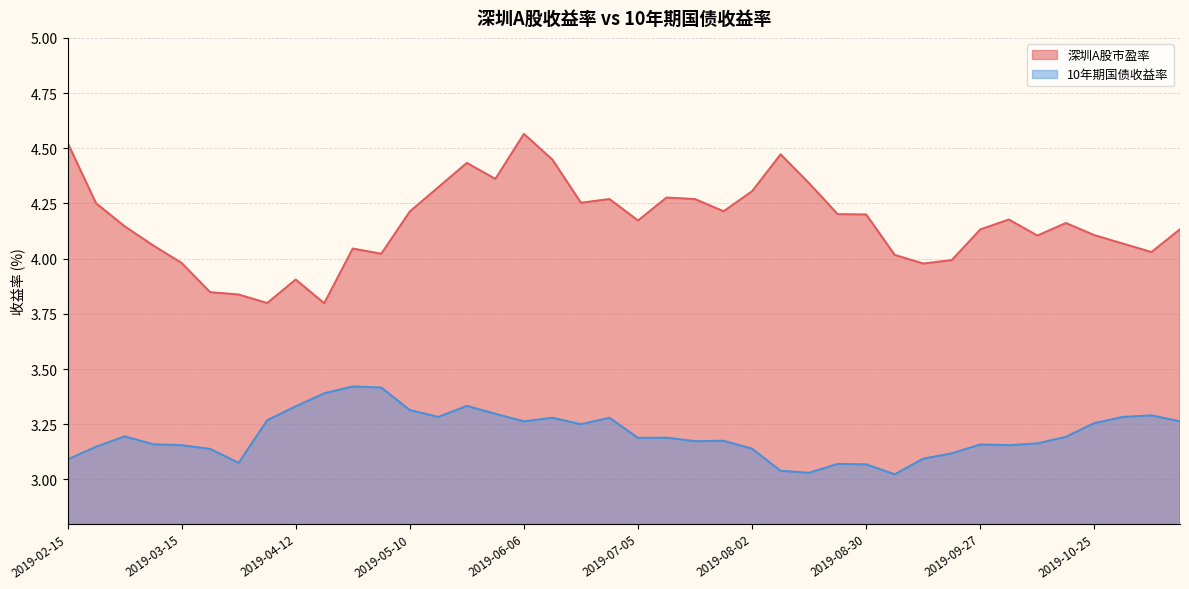

True or false: 10年期国债收益率 and 深圳A股市盈率 cross at least once.

False